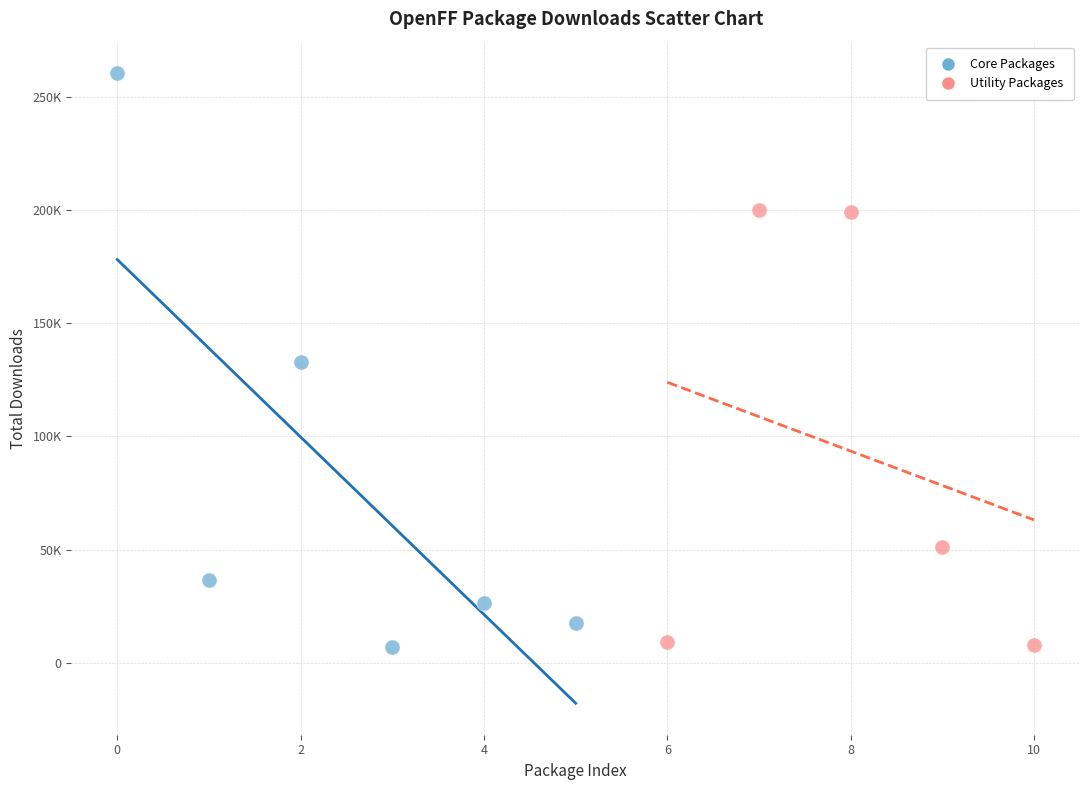

What are all the series names shown in the legend?

Core Packages, Utility Packages